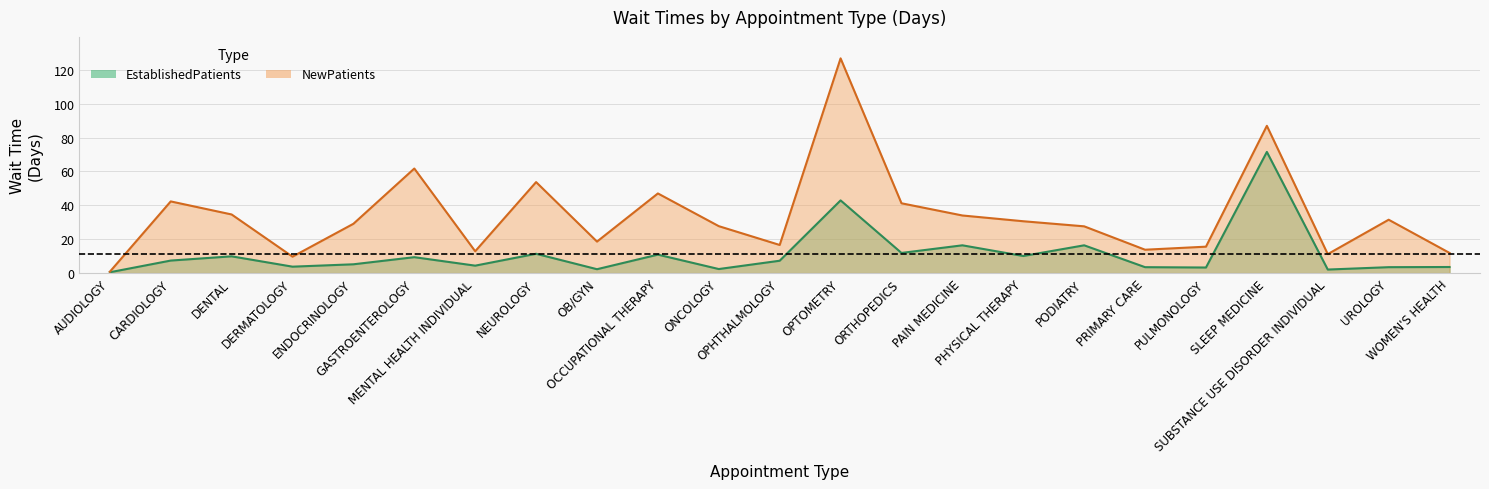

True or false: NewPatients and EstablishedPatients cross at least once.

False